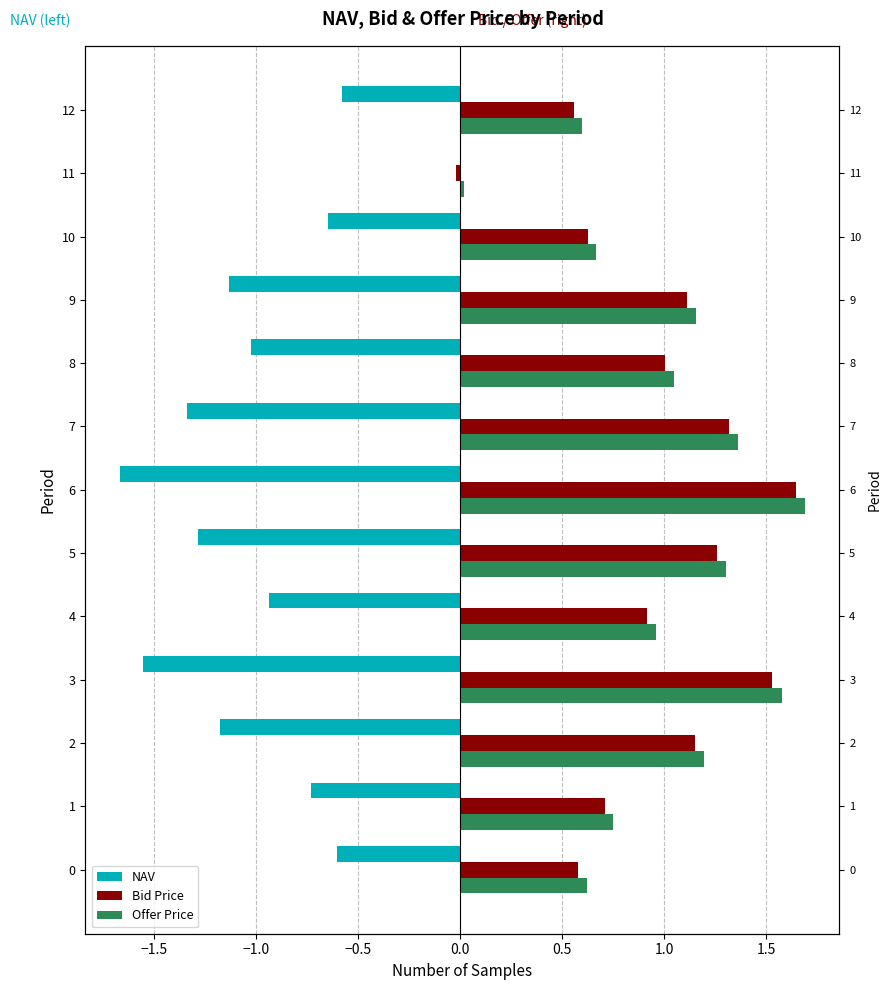

What is the difference between the second highest and second lowest values in the Bid Price series?

1.0